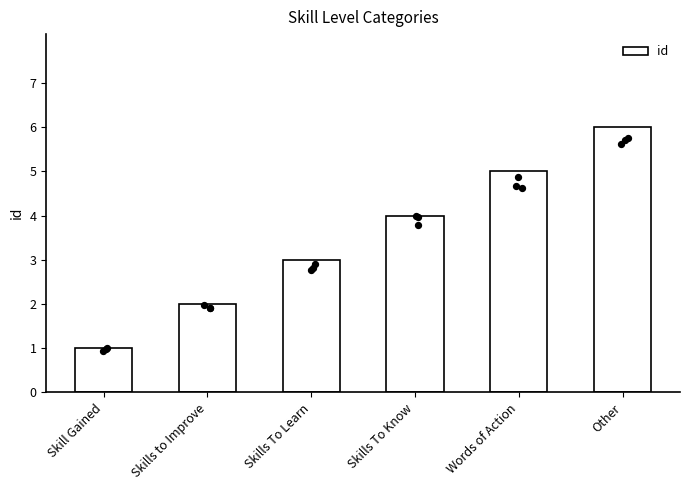

Between Skills to Improve and Other, which is larger?

Other